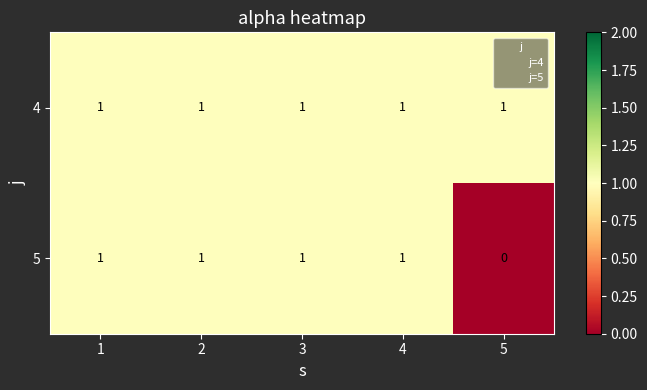

Which series has the largest total across all categories?

4